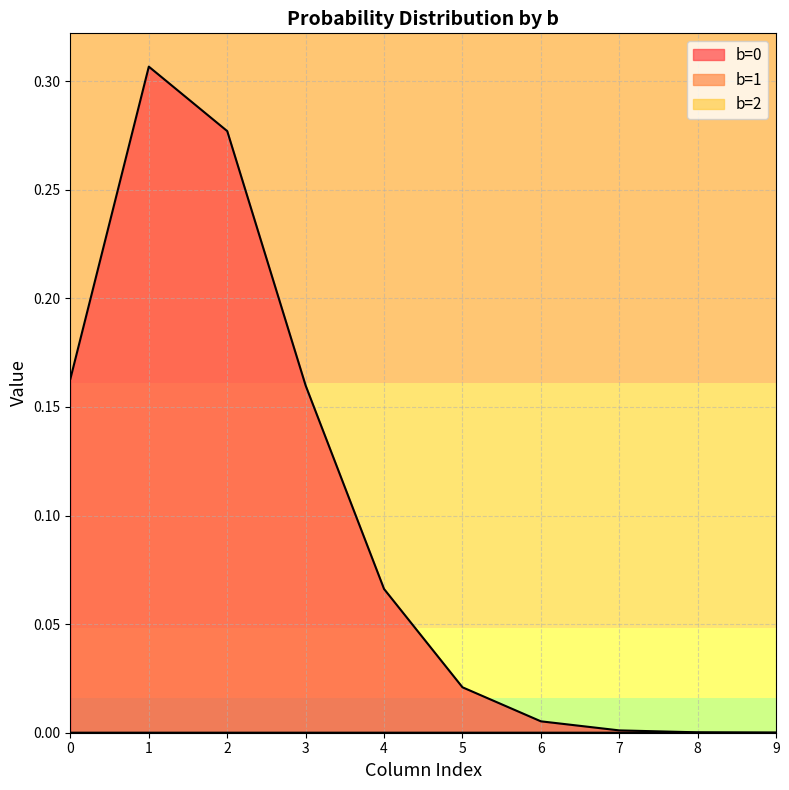

Is the value of b=0 at 6 greater than the value of b=1 at 3?

Yes